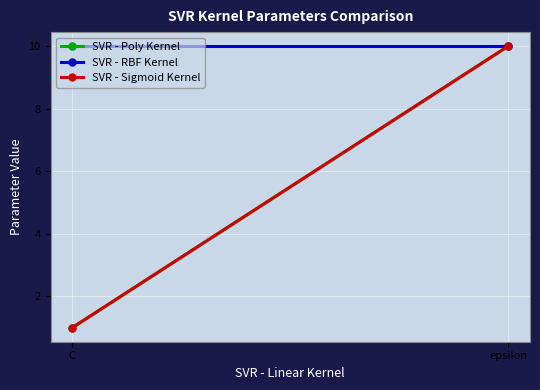

Reading left to right, extract all data points from this chart.

SVR - Poly Kernel: C=1	epsilon=10
SVR - RBF Kernel: C=10	epsilon=10
SVR - Sigmoid Kernel: C=1	epsilon=10